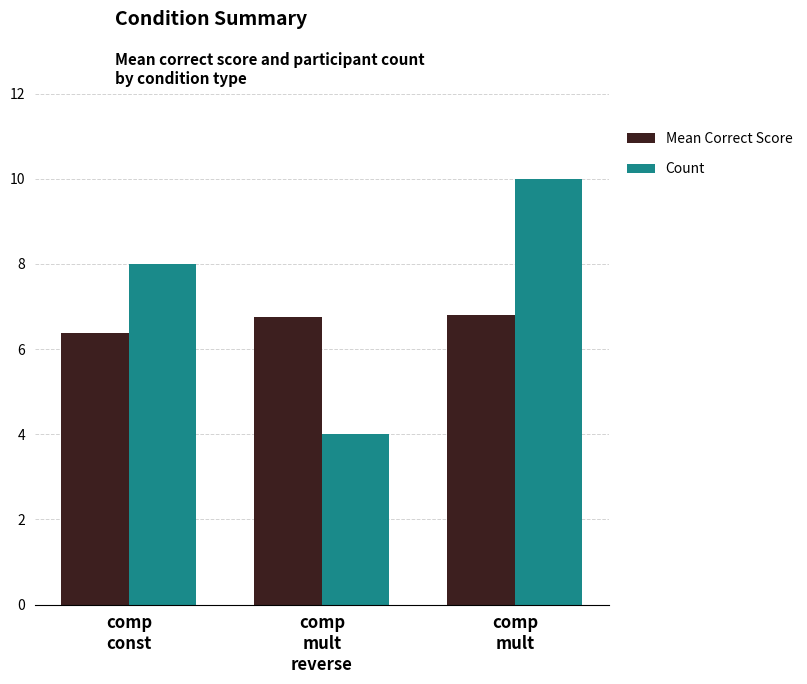

What is the sum of all Mean Correct Score values?

19.9